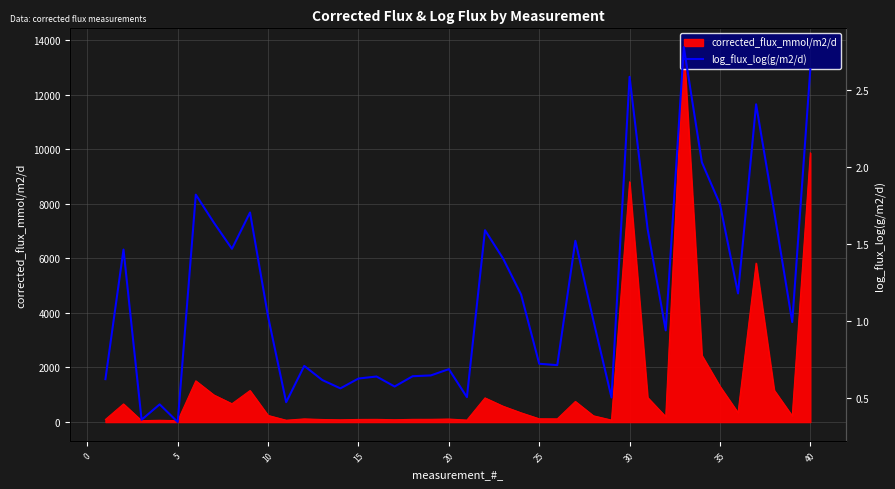

The value of corrected_flux_mmol/m2/d at 35 is 1308.9. True or false?

True